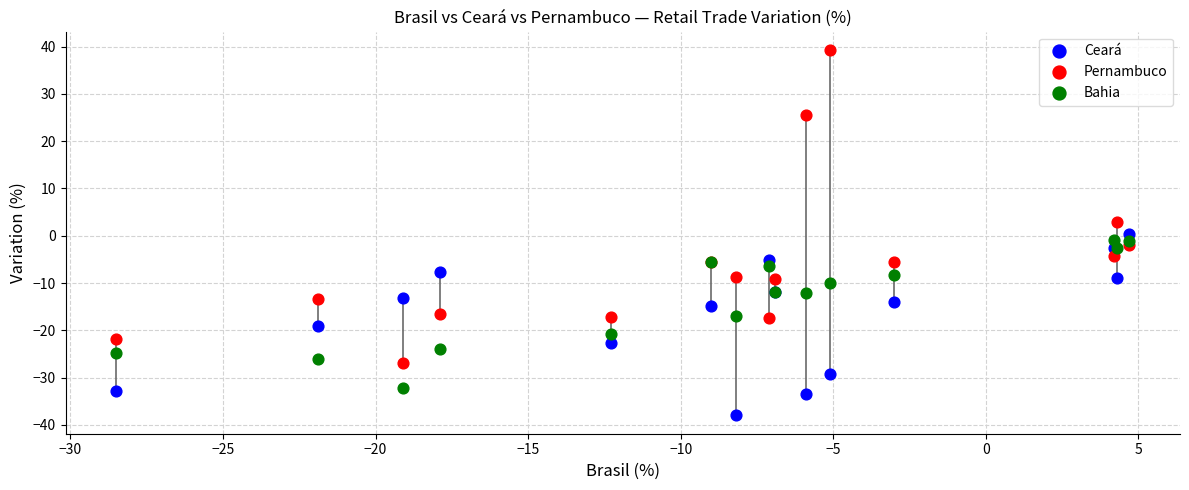

What are all the series names shown in the legend?

Ceará, Pernambuco, Bahia